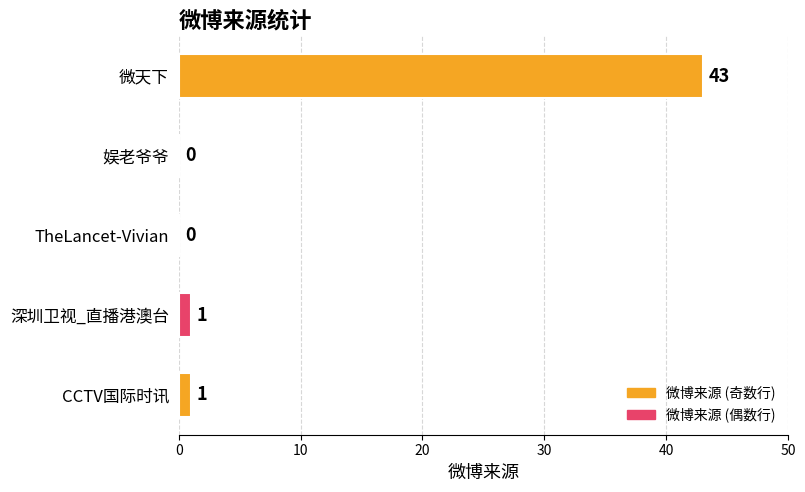

What is the sum of all values?

45